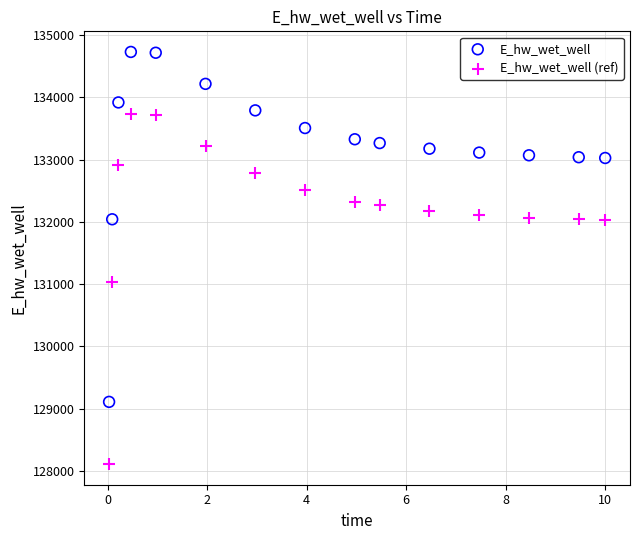

Which series reaches the minimum Y coordinate?

E_hw_wet_well (ref)